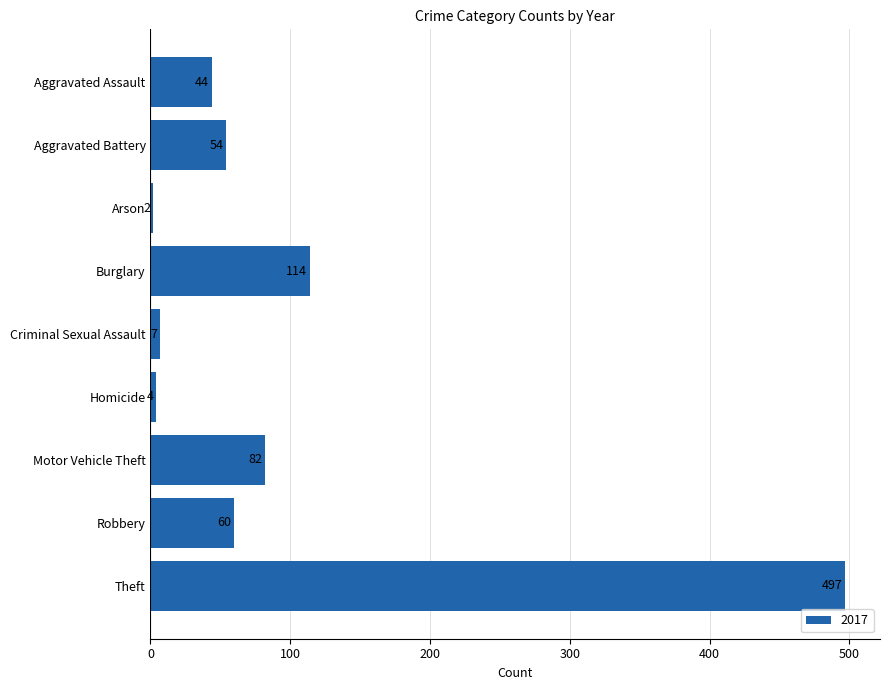

What is the label of the 2nd bar from the top?

Aggravated Battery